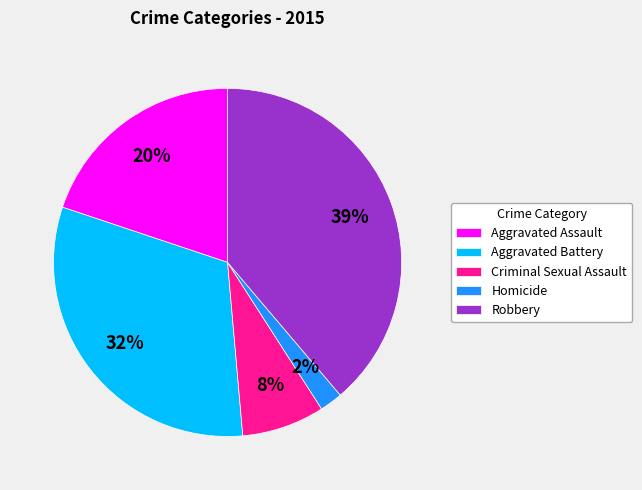

Is there a majority slice in this chart?

No